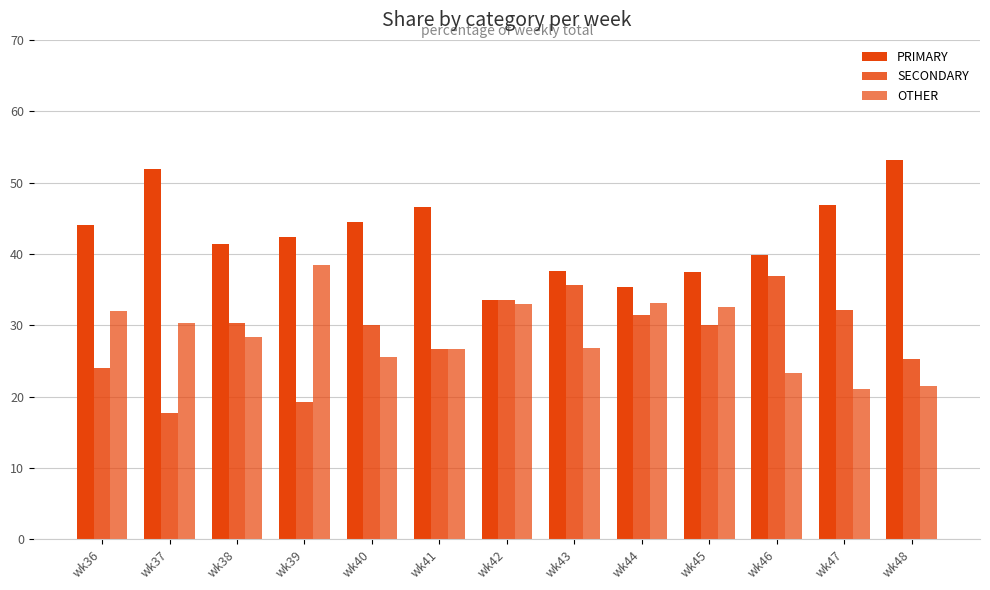

Where is PRIMARY nearest to the value 43?

wk39